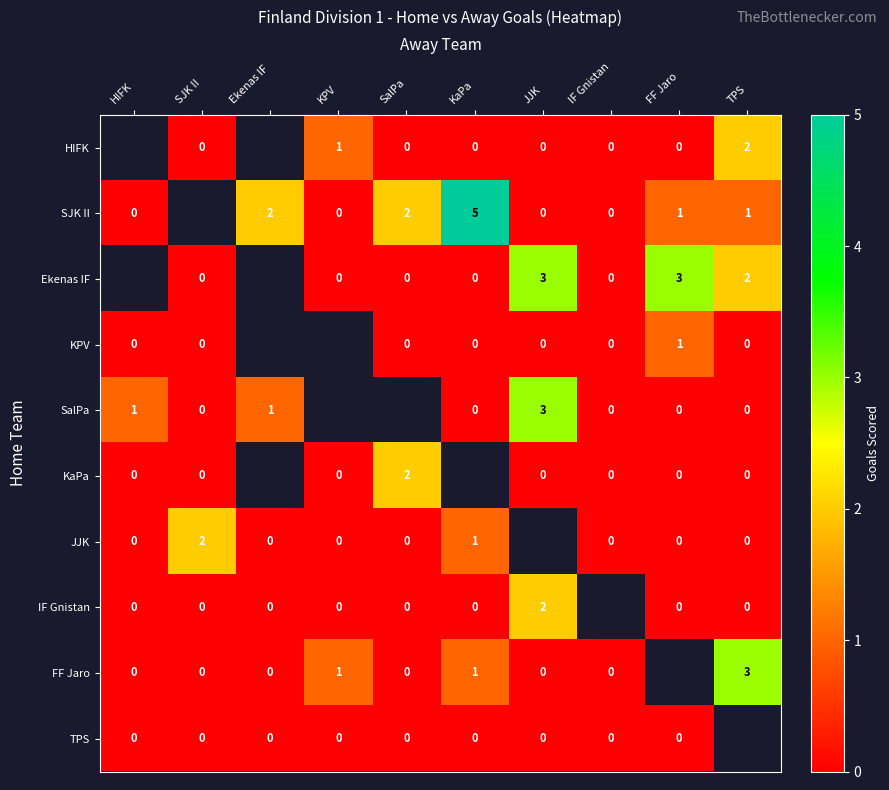

The value of SJK II at Ekenas IF is 2. True or false?

True